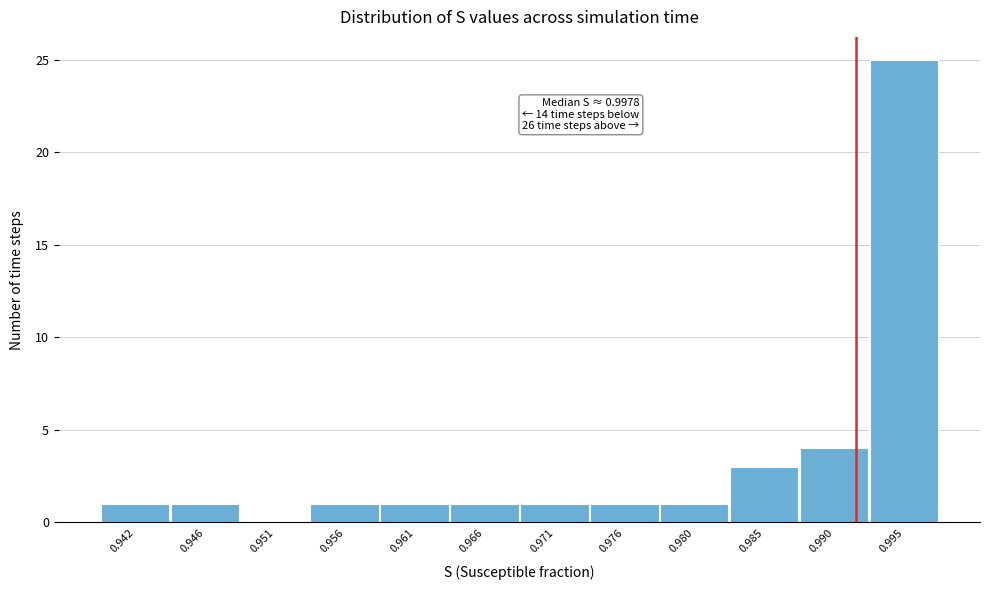

Reading right to left, transcribe all the data shown in this chart.

0.995=25	0.990=4	0.985=3	0.980=1	0.976=1	0.971=1	0.966=1	0.961=1	0.956=1	0.951=0	0.946=1	0.942=1